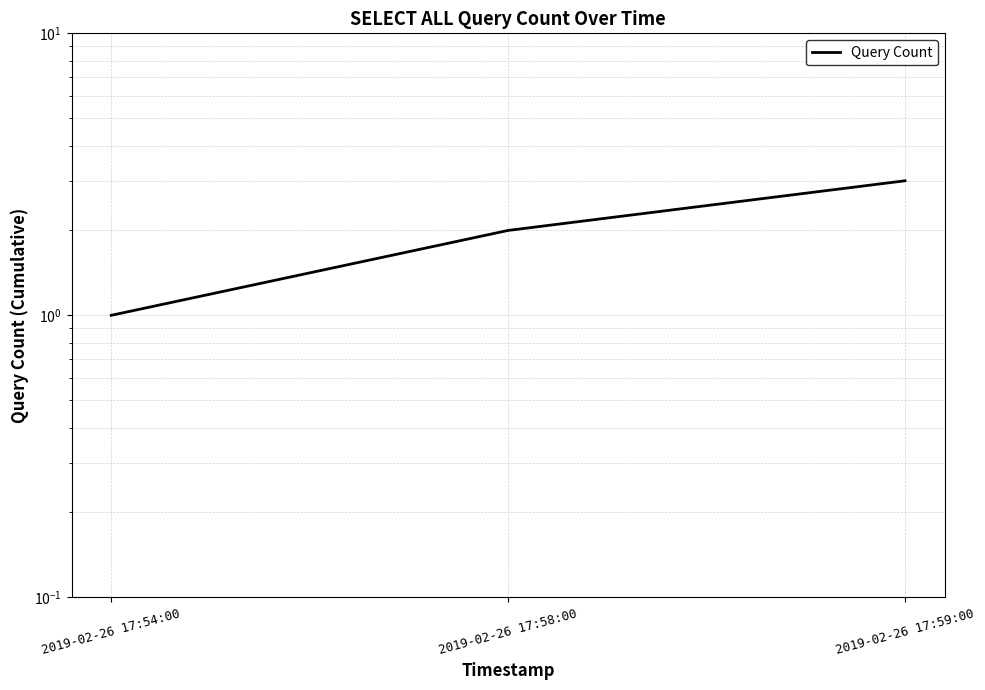

At which label is the value closest to 2?

2019-02-26 17:58:00